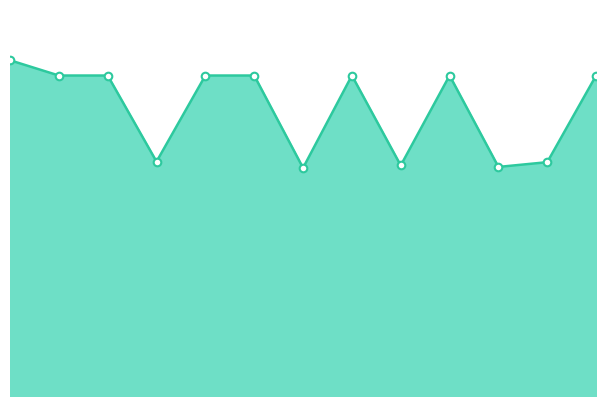

Does the chart have visible grid lines?

No